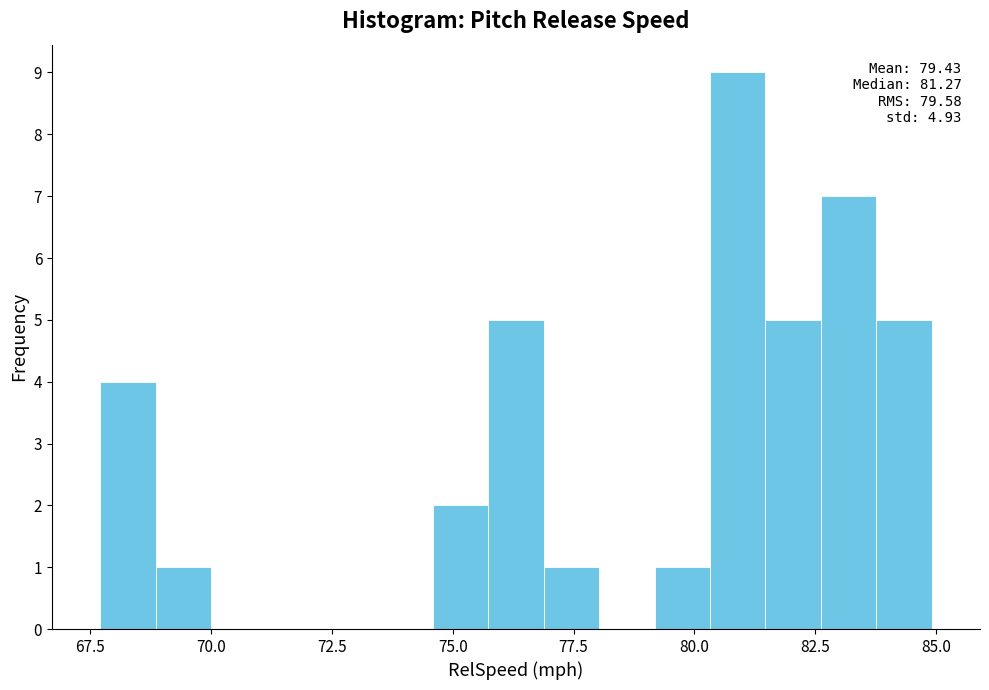

Read against the x-axis, roughly where is the centre of the tallest bar?

81.0